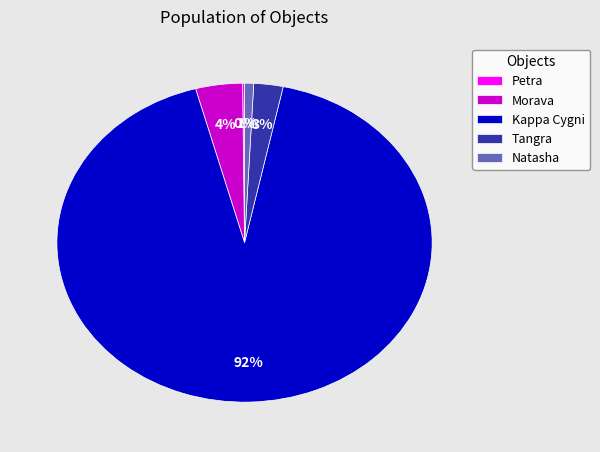

Which has a higher value, Tangra or Natasha?

Tangra